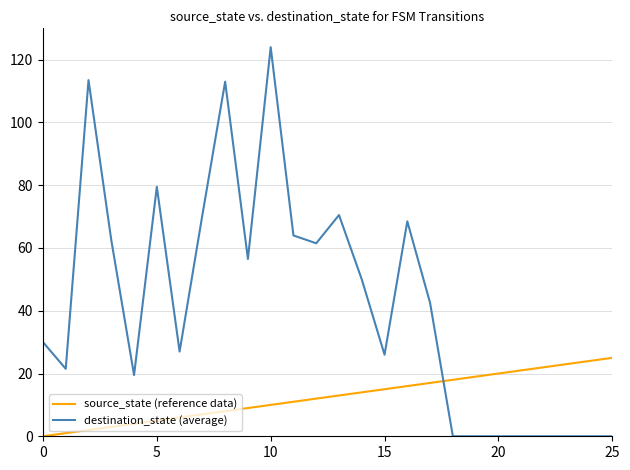

What is the difference between the maximum and minimum values in the source_state (reference data) series?

25.0